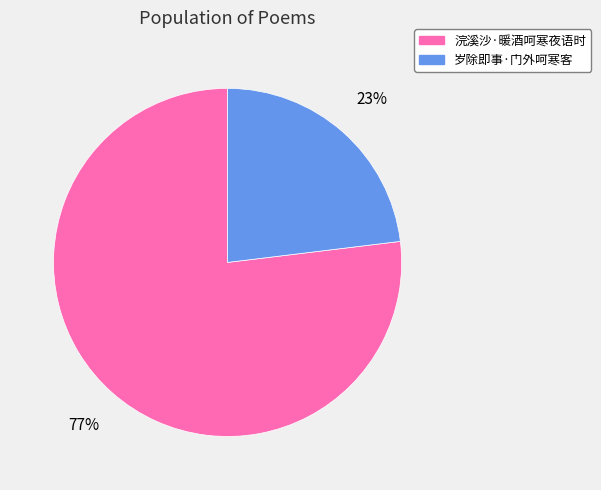

What is the largest slice in the pie chart?

浣溪沙·暖酒呵寒夜语时